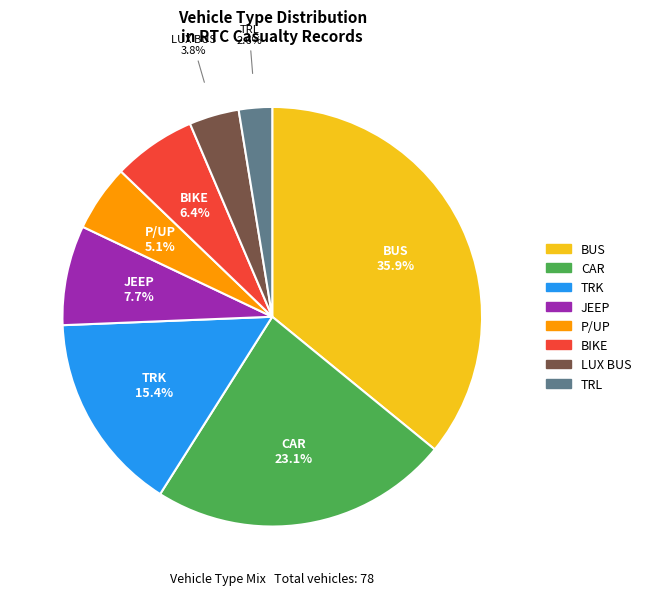

To the nearest percent, what is the combined percentage of LUX BUS and CAR?

27%